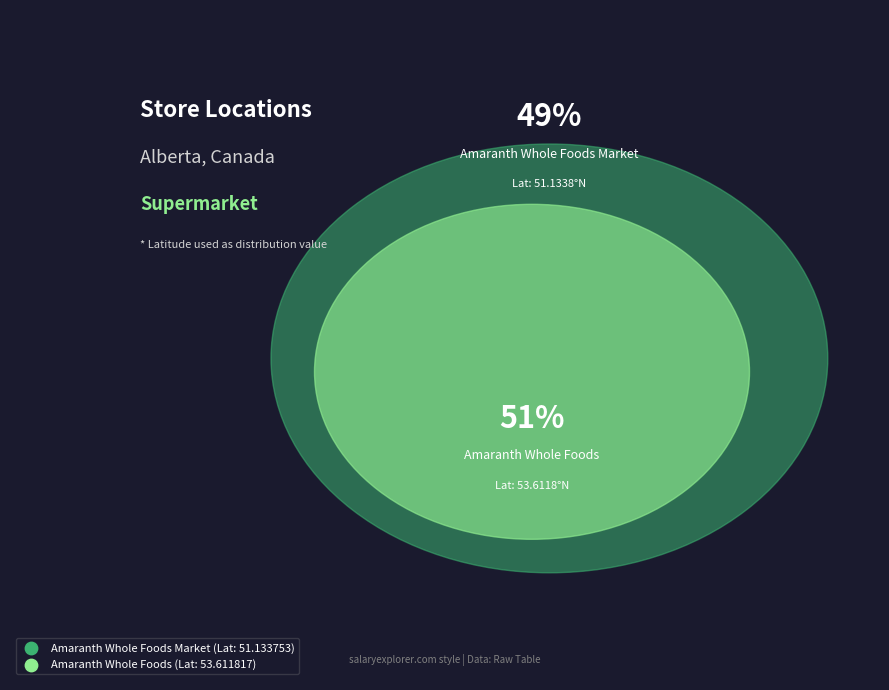

Which slice is the smallest?

Amaranth Whole Foods Market